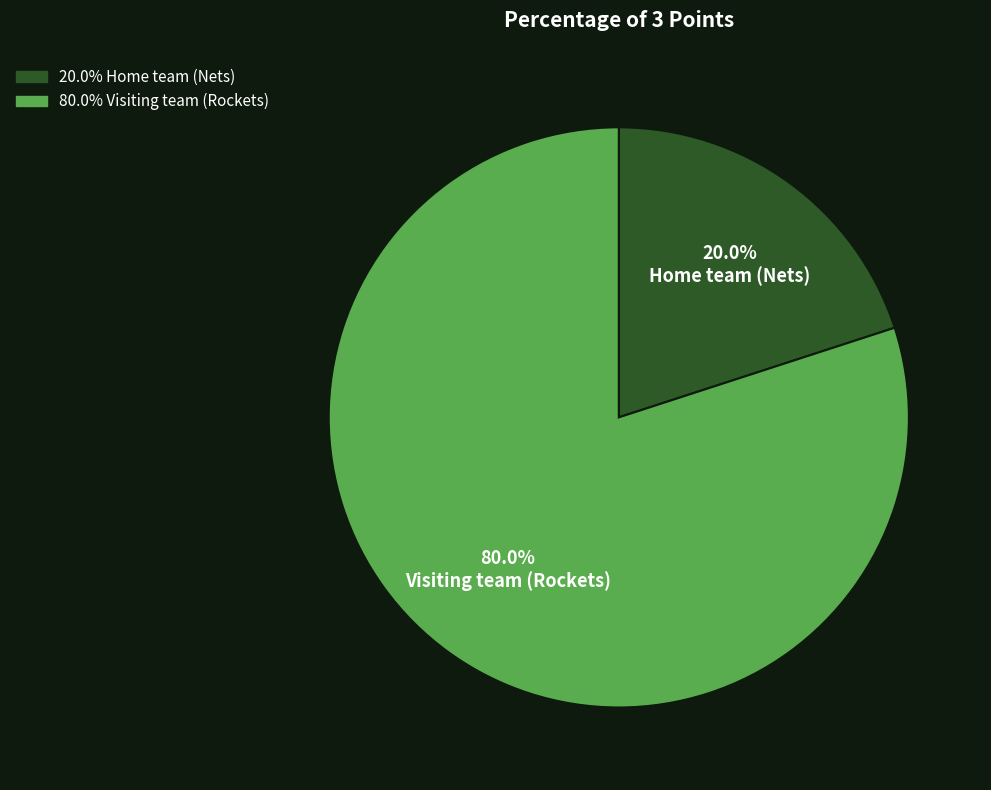

How many slices are in this pie chart?

2